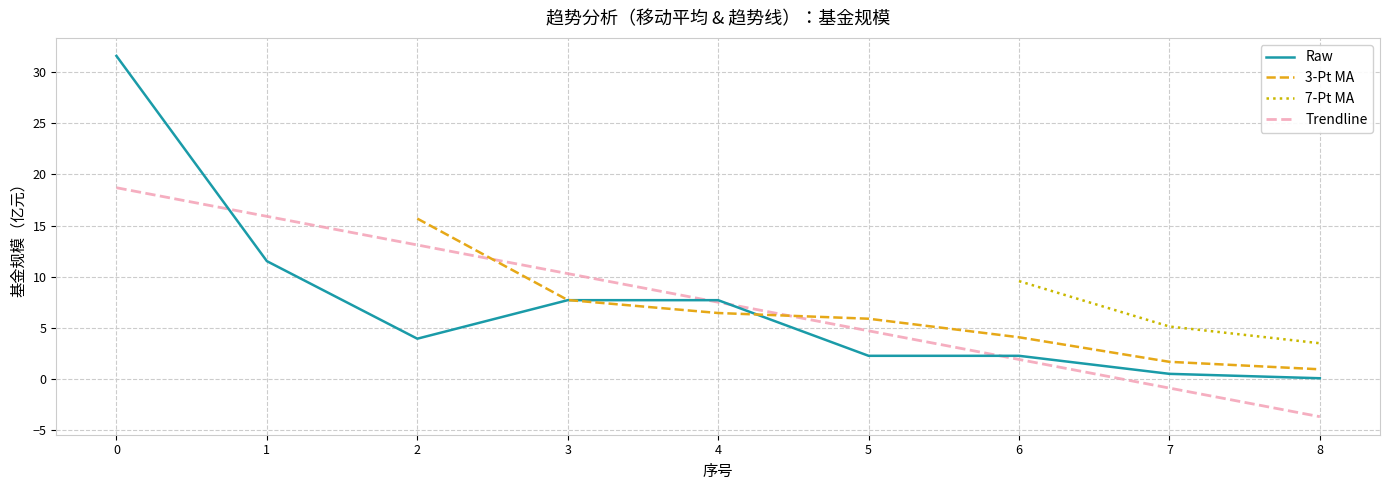

True or false: 3-Pt MA and 7-Pt MA cross at least once.

False